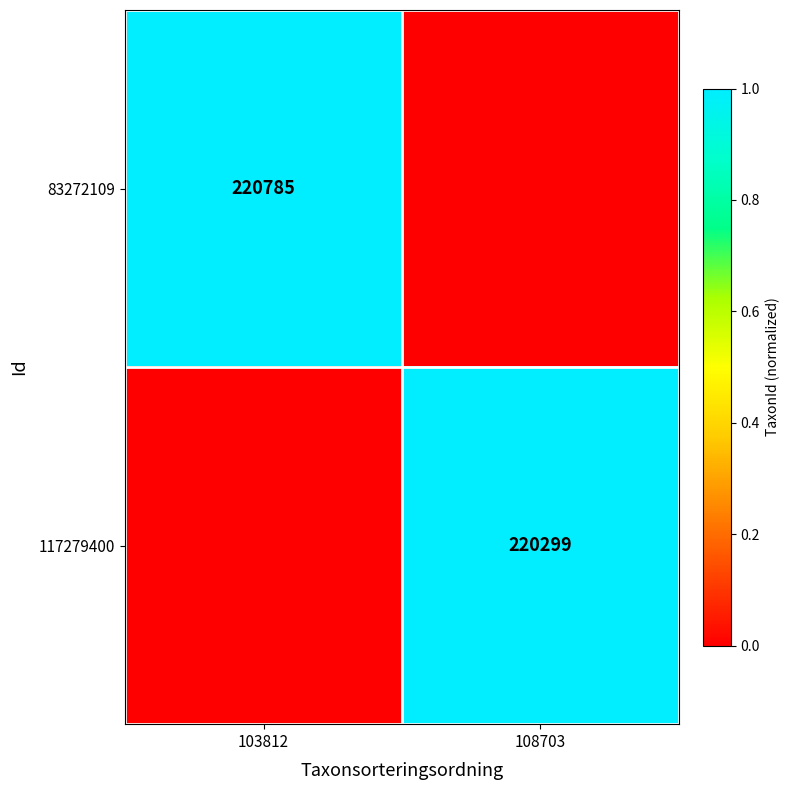

At which category is the sum across all series the highest?

103812